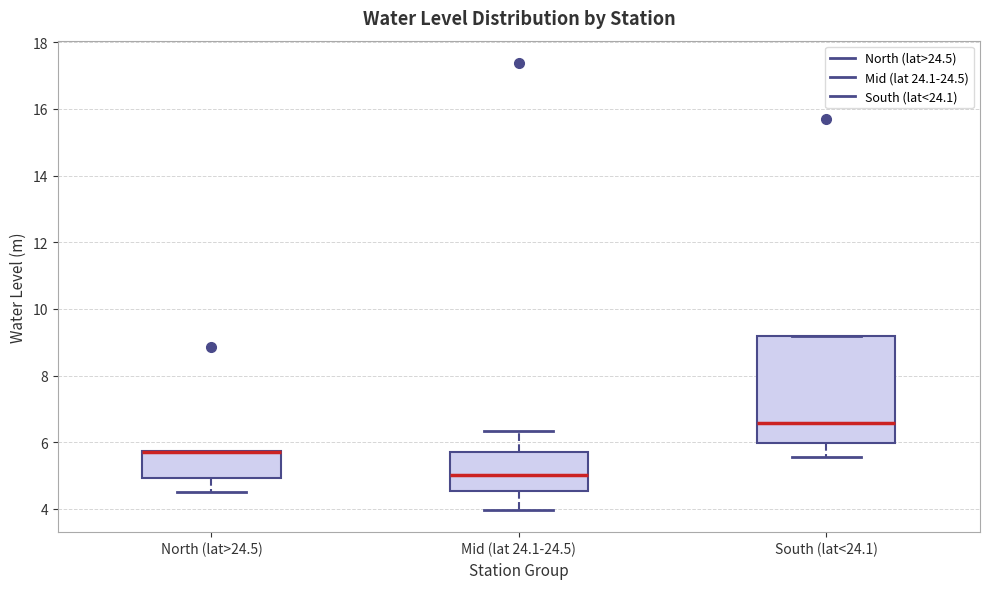

Comparing the boxes themselves (not the whiskers), which one is the tallest?

South (lat<24.1)